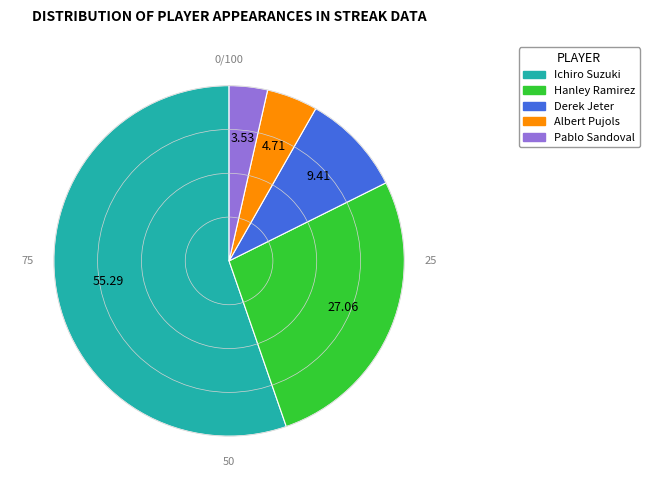

How many slices are in this pie chart?

5